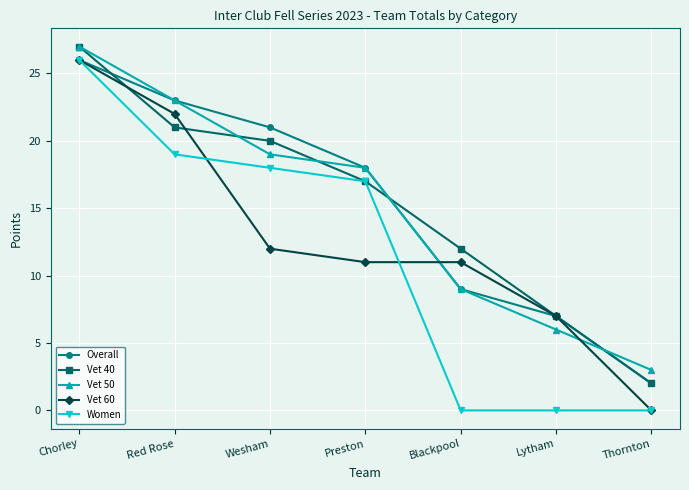

What is the difference between the Vet 40 values at Lytham and Thornton?

5